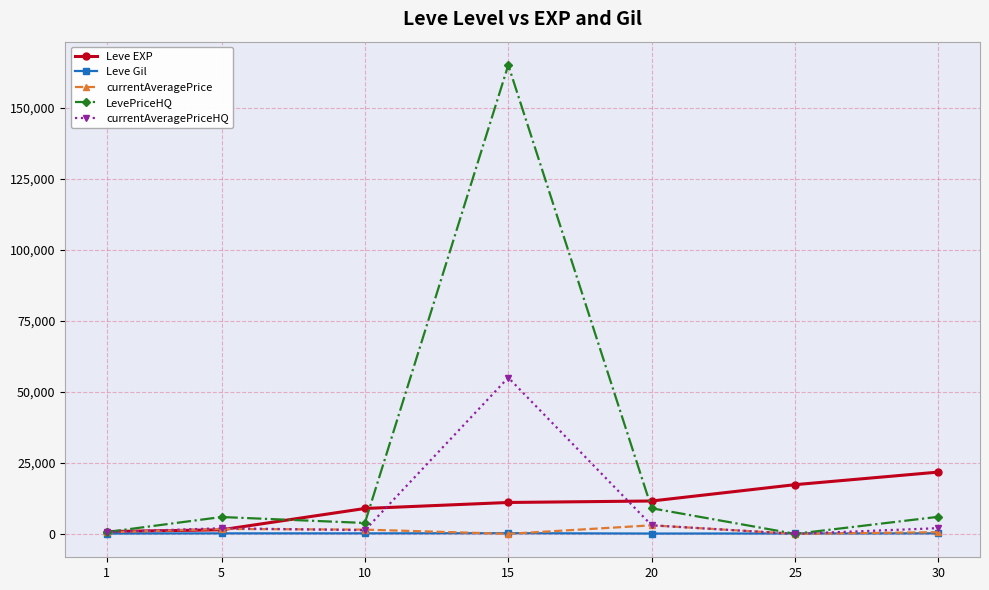

The currentAveragePriceHQ series shows 632.7 at 1. True or false?

True